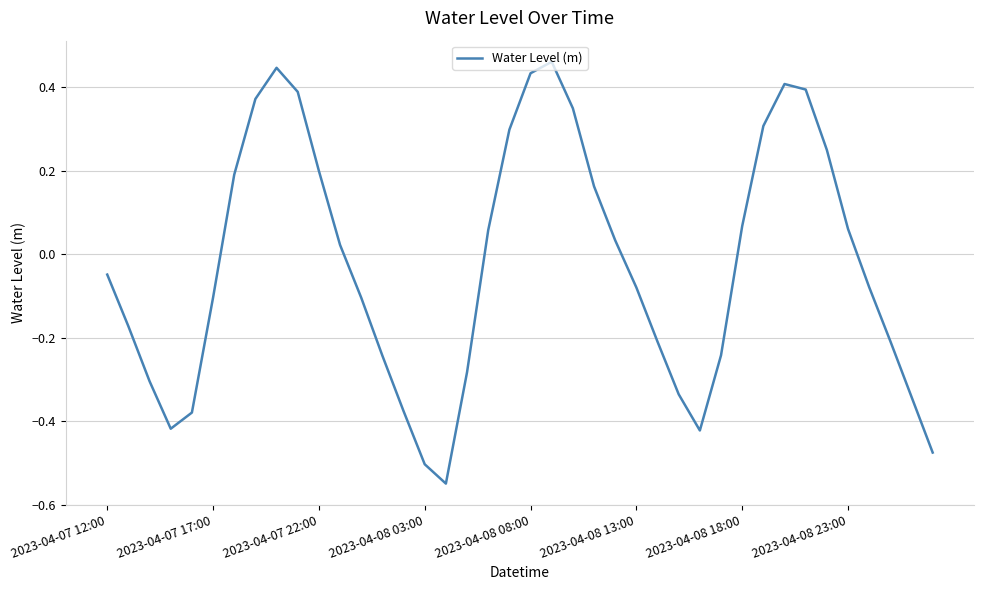

What is the difference between the maximum and minimum values?

1.0